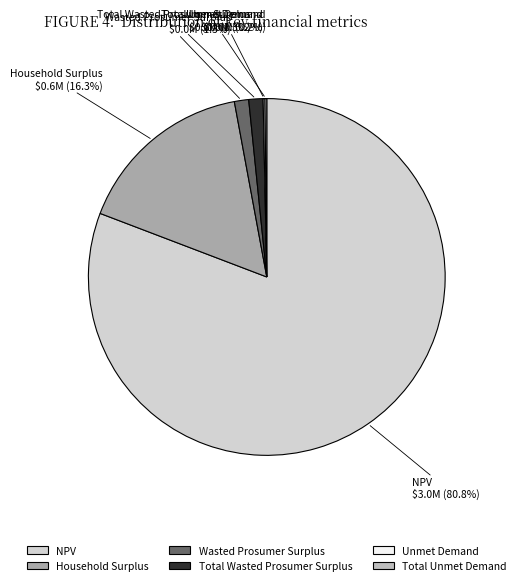

Which has a higher value, Total Wasted Prosumer Surplus or Household Surplus?

Household Surplus